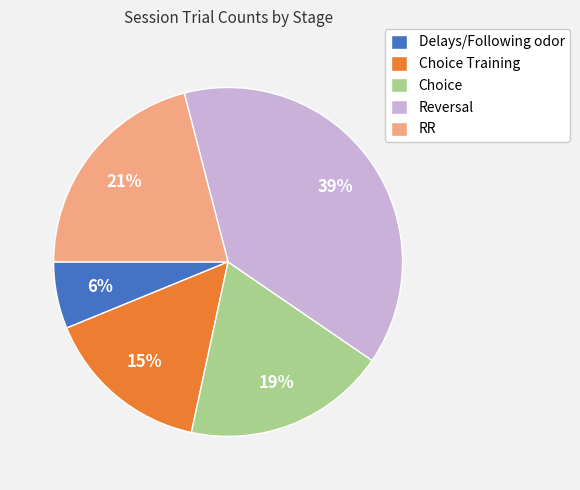

Rank the categories by value from lowest to highest.

Delays/Following odor, Choice Training, Choice, RR, Reversal